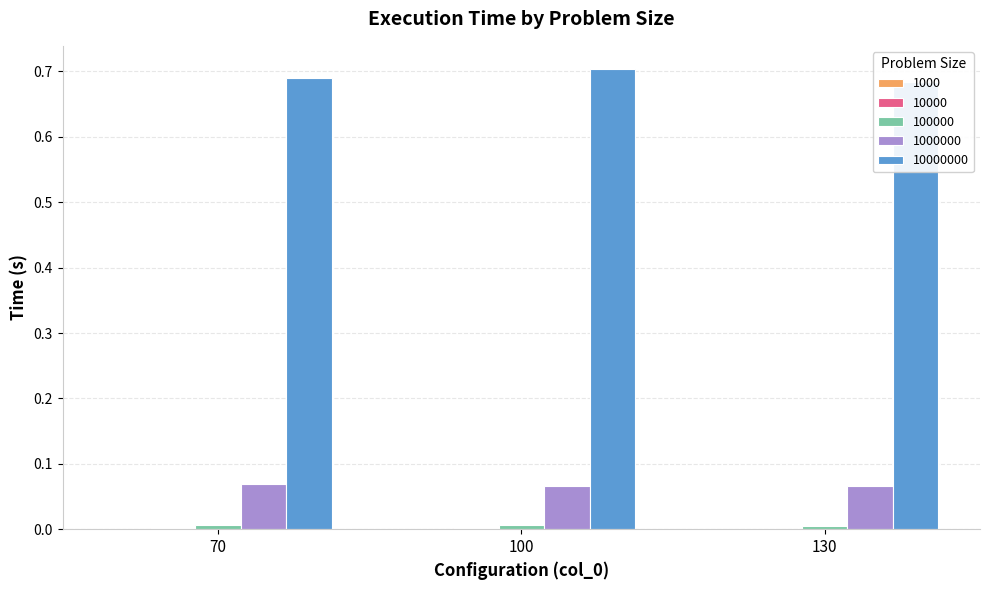

The 1000 series shows 0.0 at 100. True or false?

False